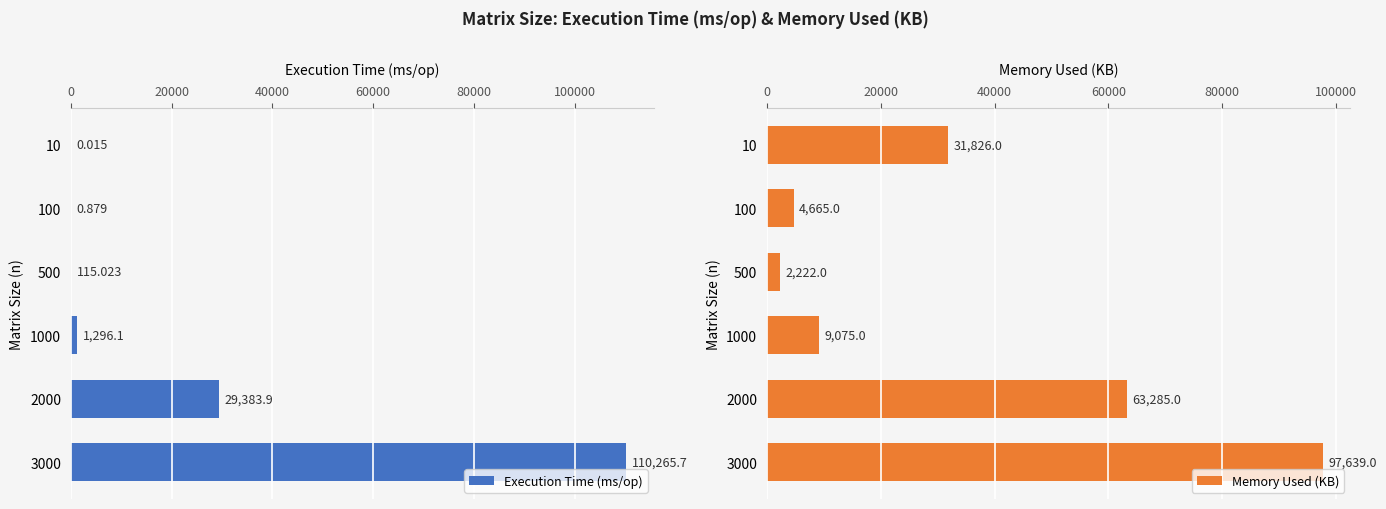

Which series has the largest total across all categories?

Memory Used (KB)